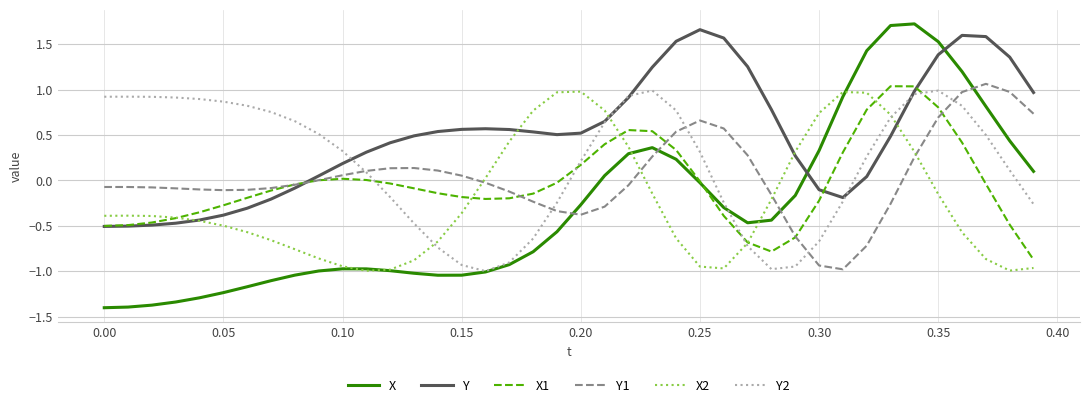

Which series has the largest range (max minus min)?

X